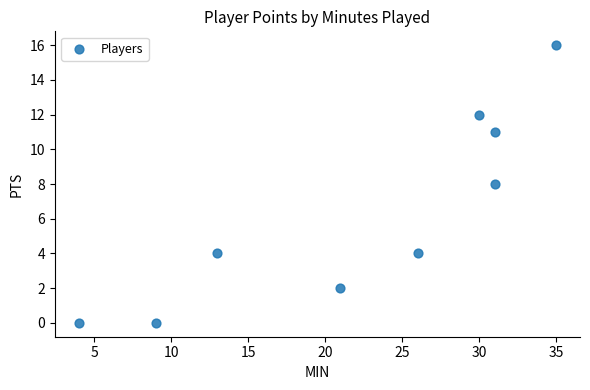

What is the range of Y values (max minus min)?

16